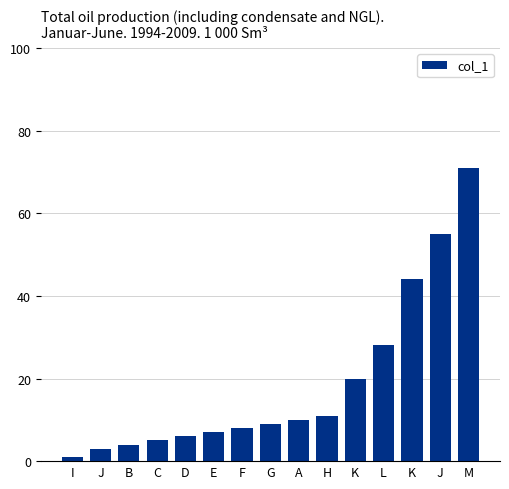

List the labels in order of value, smallest first.

I, J, B, C, D, E, F, G, A, H, K, L, K, J, M